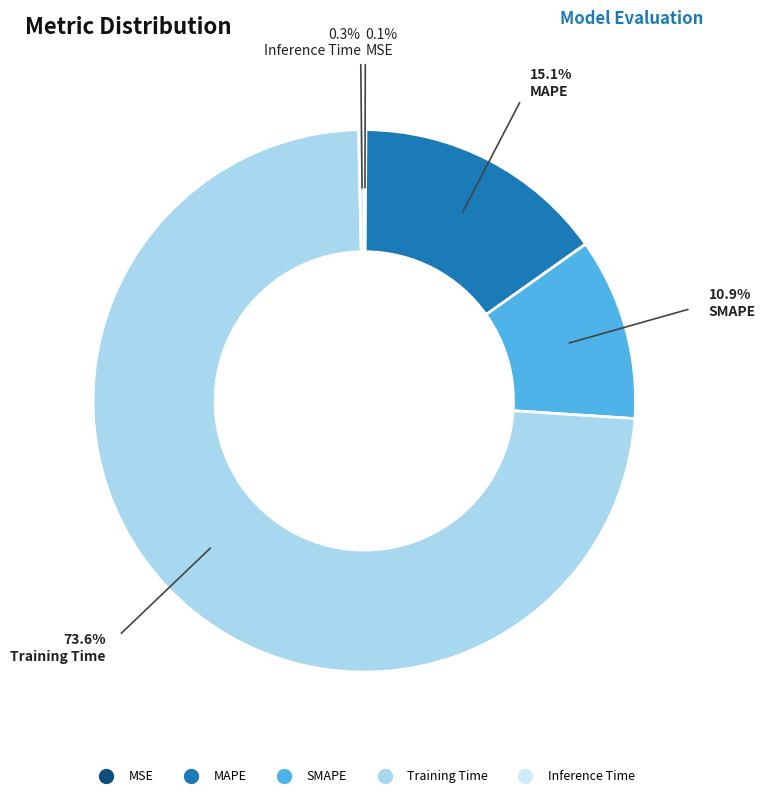

What is the total percentage of MAPE and Training Time?

88.7%